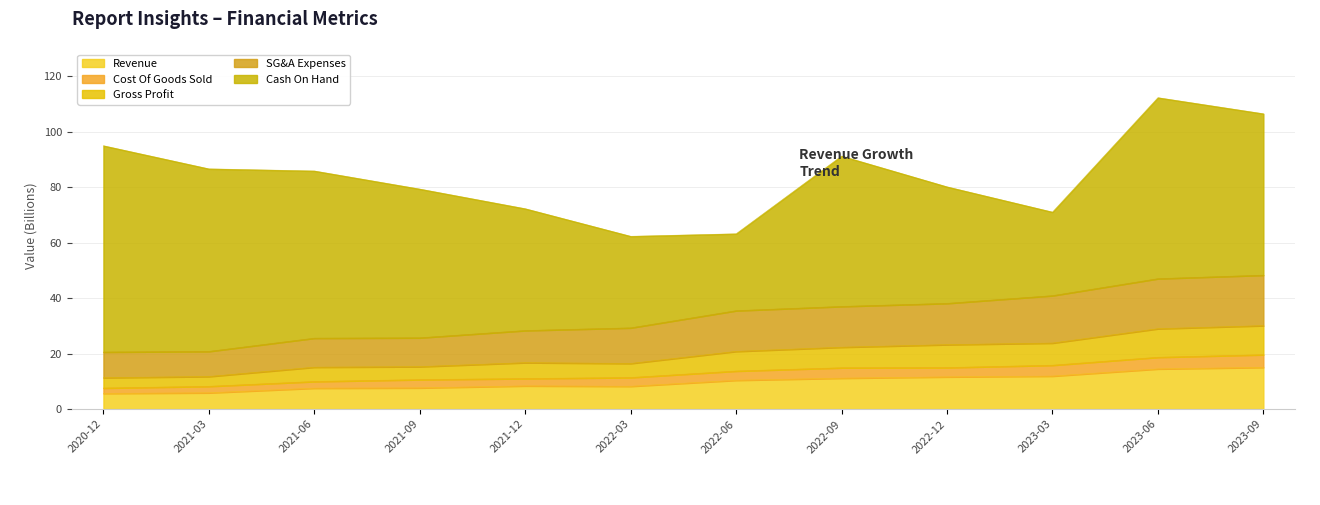

What is the highest value of the Revenue series?

15.1